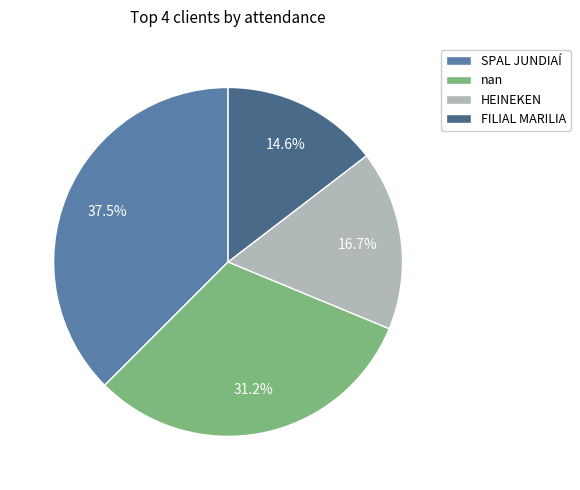

To the nearest percent, what percentage of the pie is SPAL JUNDIAÍ?

38%